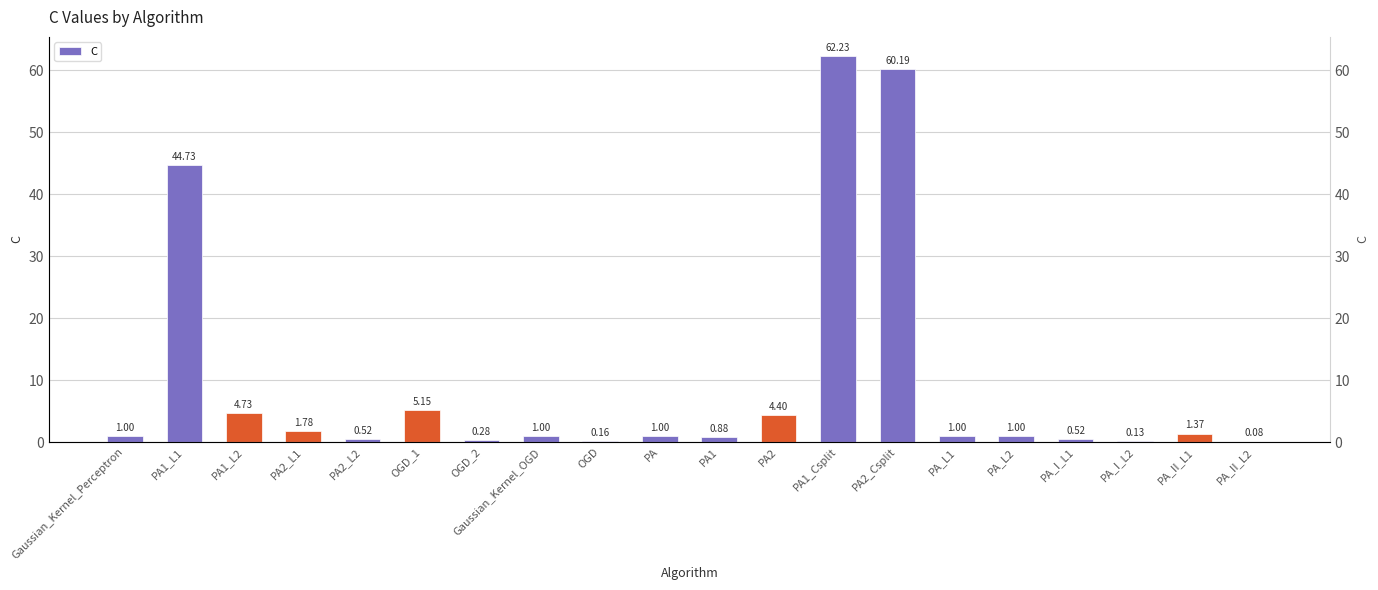

The chart shows a value of 1.4 at OGD_1. True or false?

False